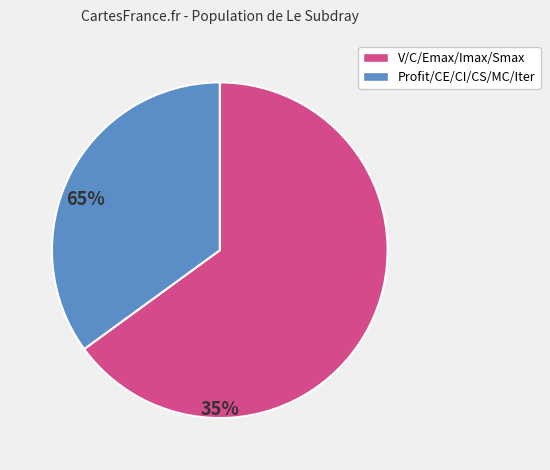

Is there a majority slice in this chart?

Yes